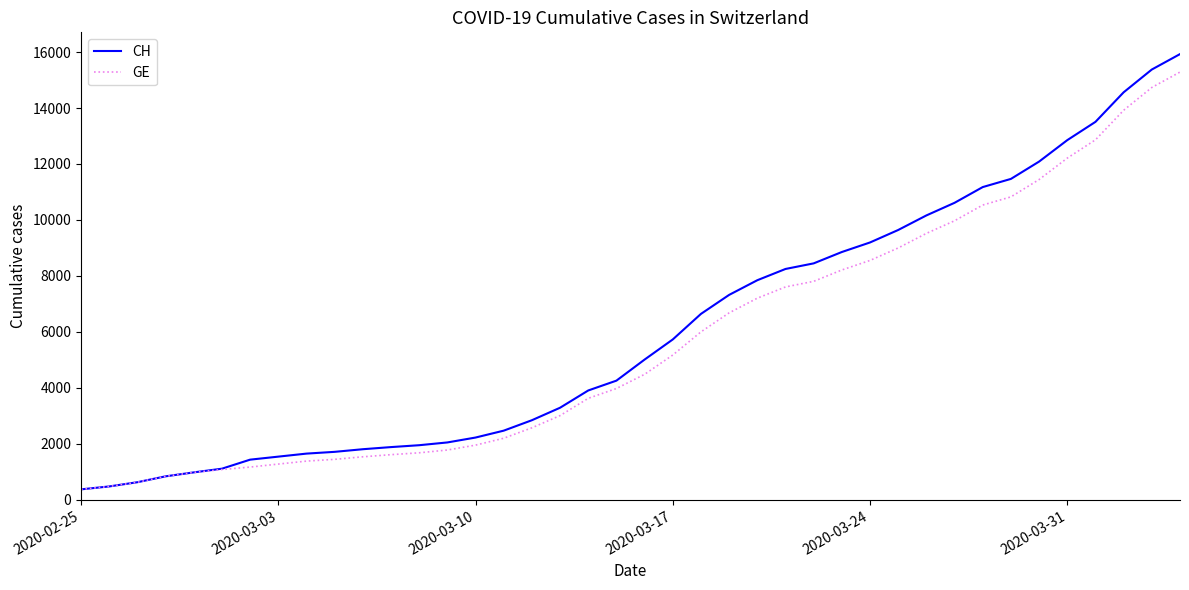

Which series has the widest spread of values?

CH